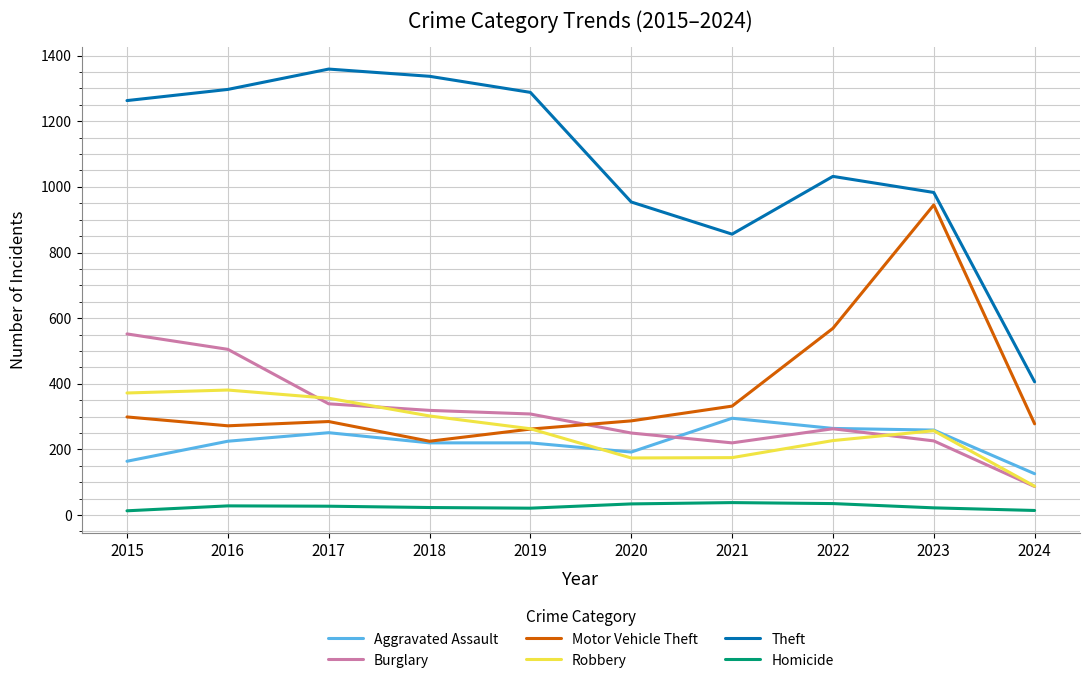

Which series has the largest total across all categories?

Theft